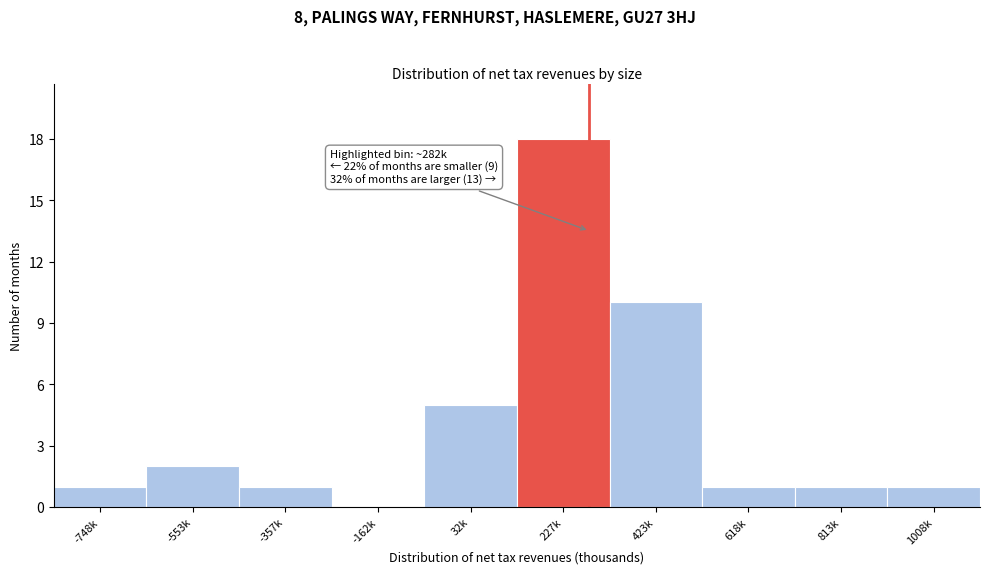

Reading left to right, what are all the values shown in this chart?

-748k=1	-553k=2	-357k=1	-162k=0	32k=5	227k=18	423k=10	618k=1	813k=1	1008k=1